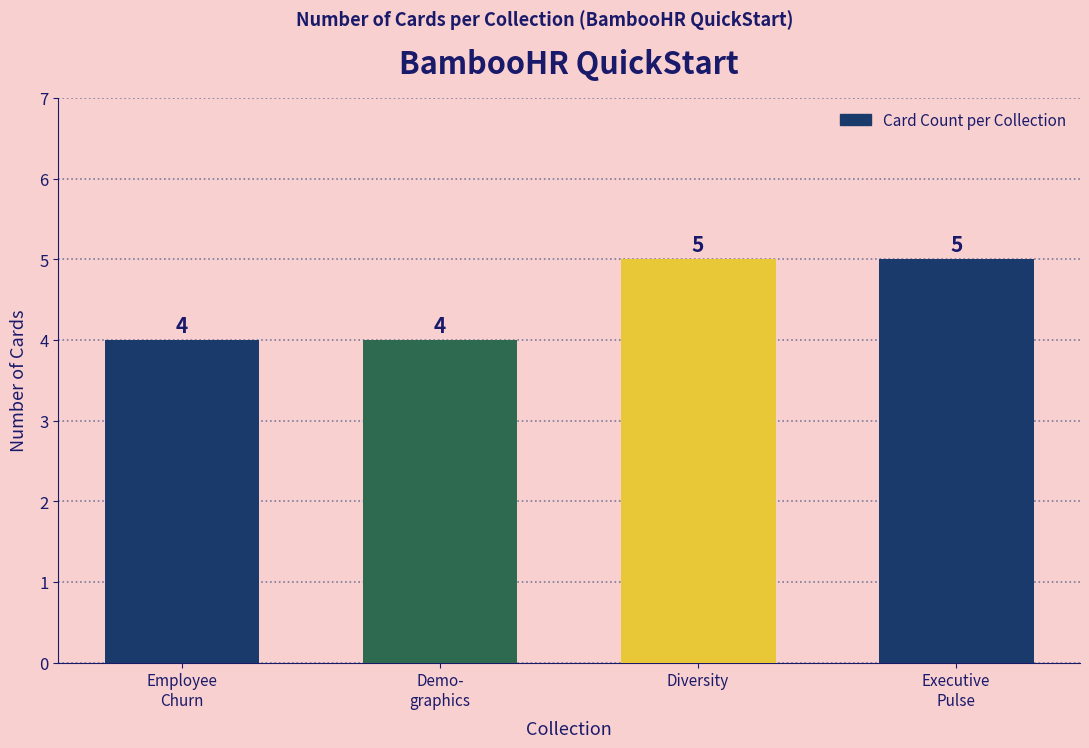

What value does the data have at Diversity?

5